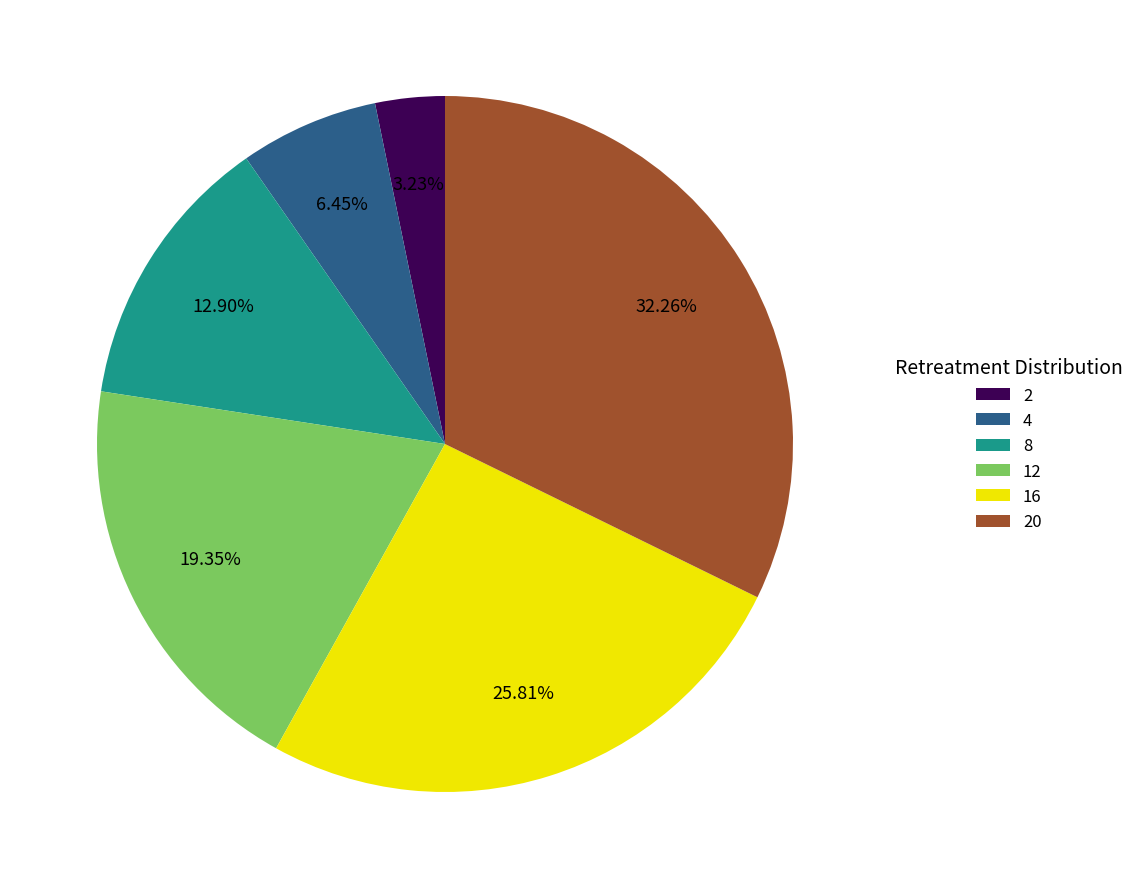

To the nearest percent, what percentage of the pie is 12?

19%